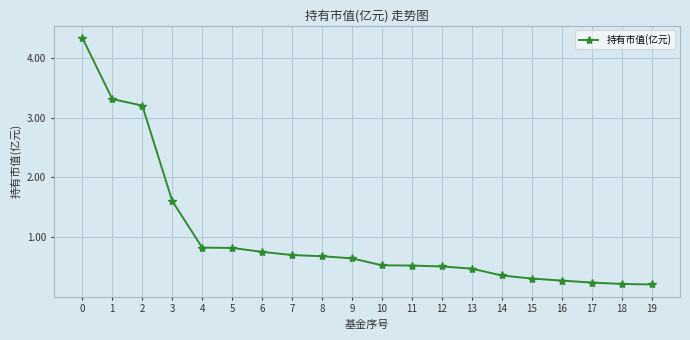

What is the difference between the maximum and minimum values?

4.1